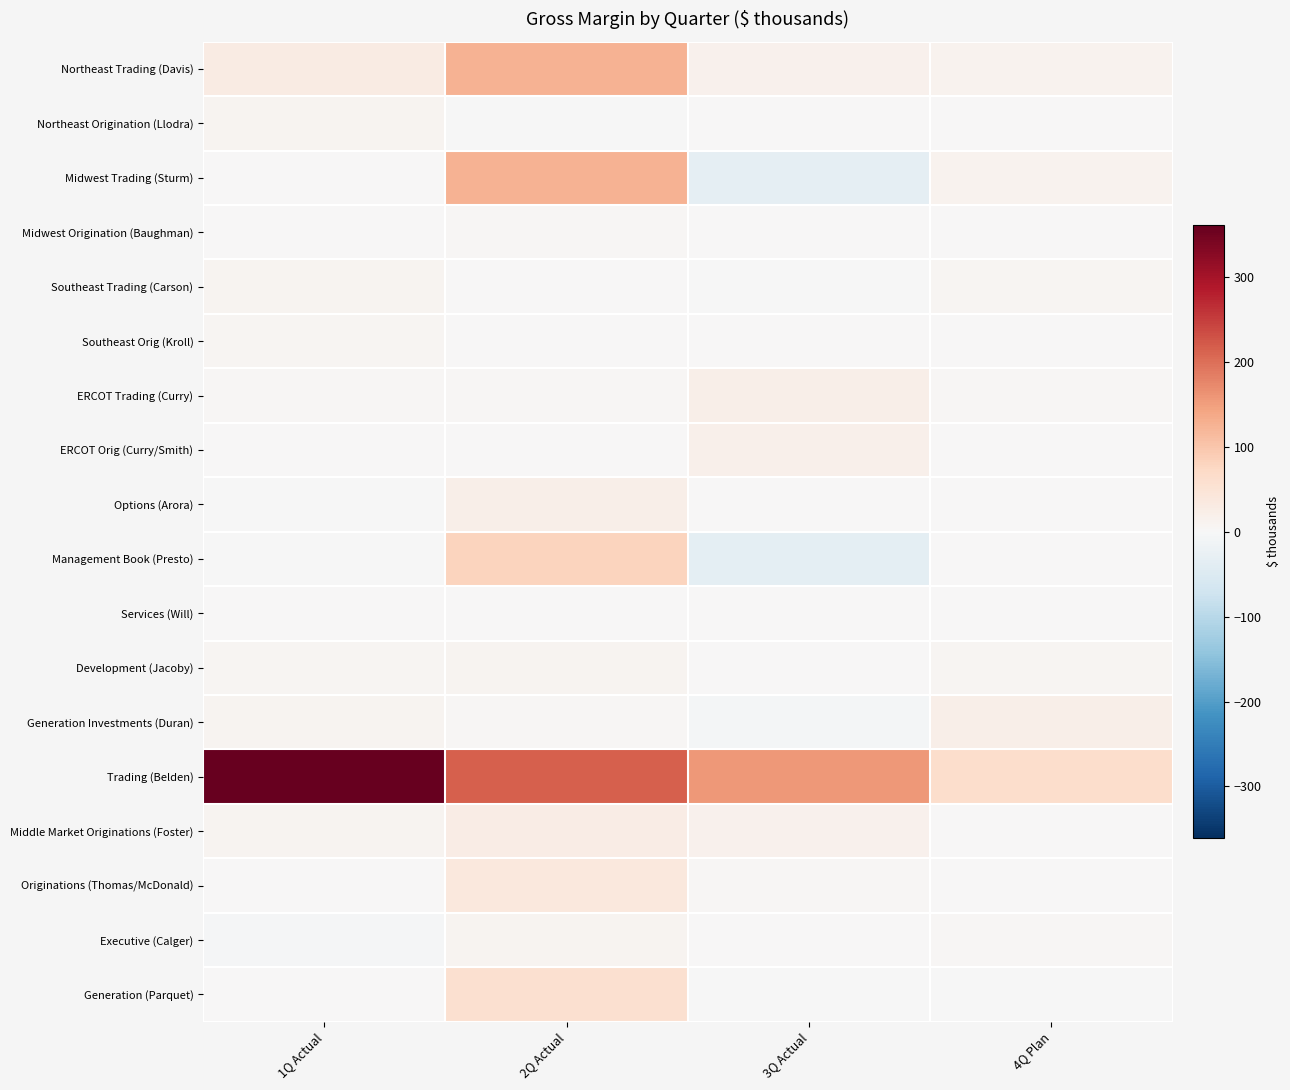

What is the difference between the highest and lowest values at 4Q Plan?

63.5